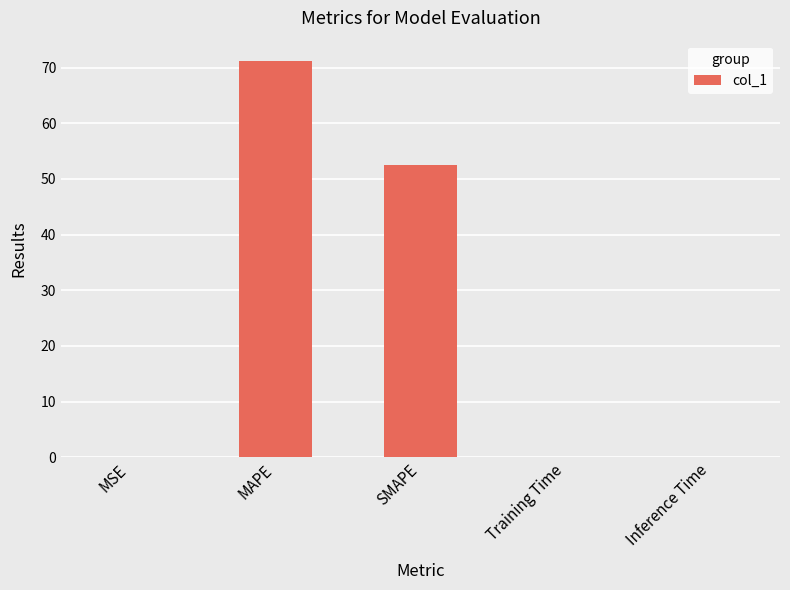

What is the sum of the values at Training Time and SMAPE?

52.6